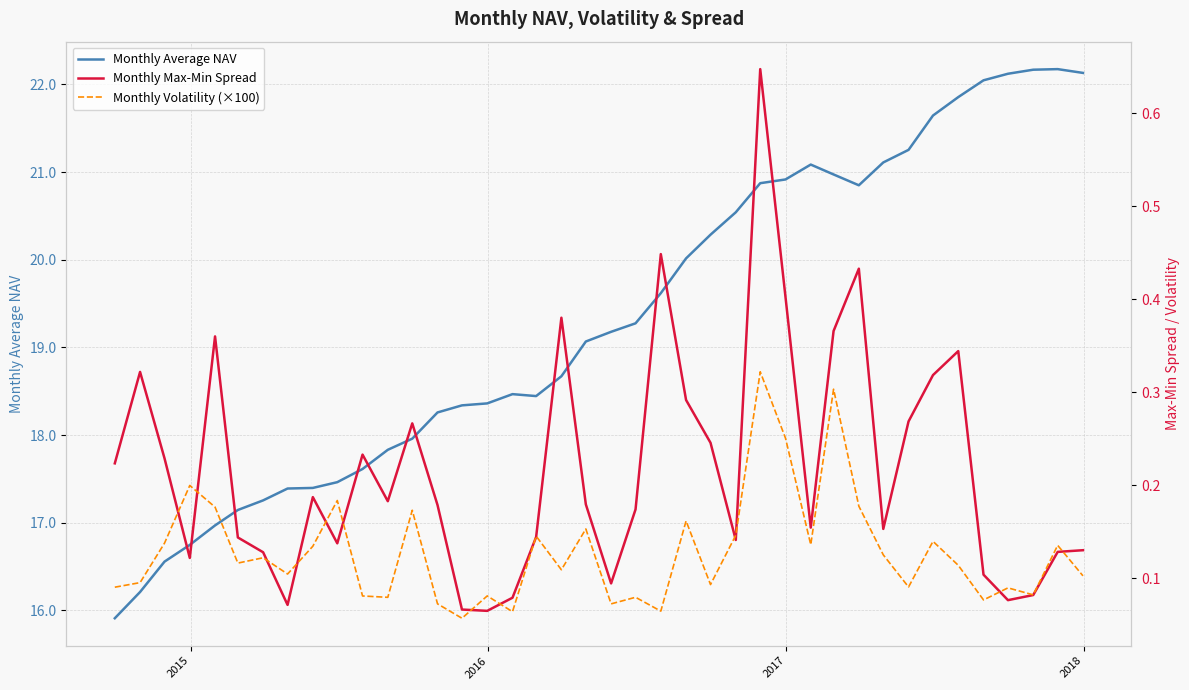

True or false: Monthly Max-Min Spread and Monthly Volatility (×100) intersect in this chart.

True